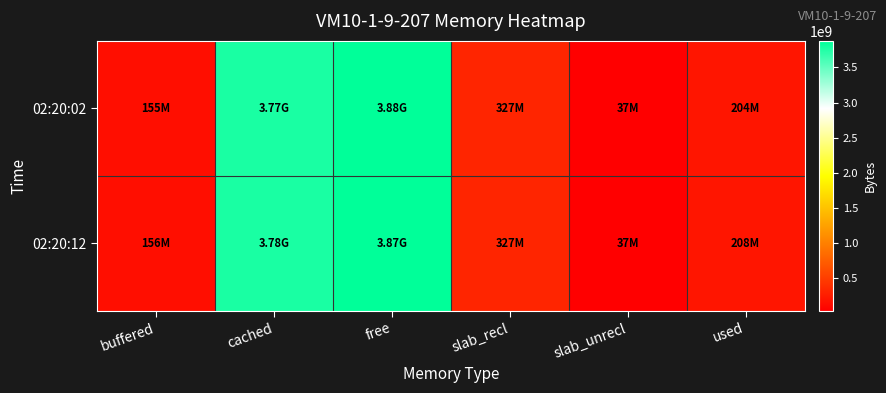

What is the total value across all series at free?

7750651904